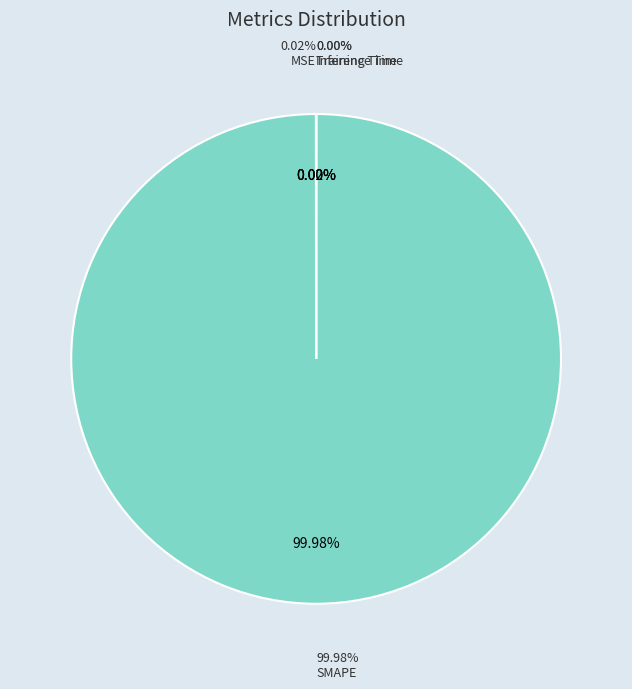

To the nearest percent, what is the average slice percentage?

25%